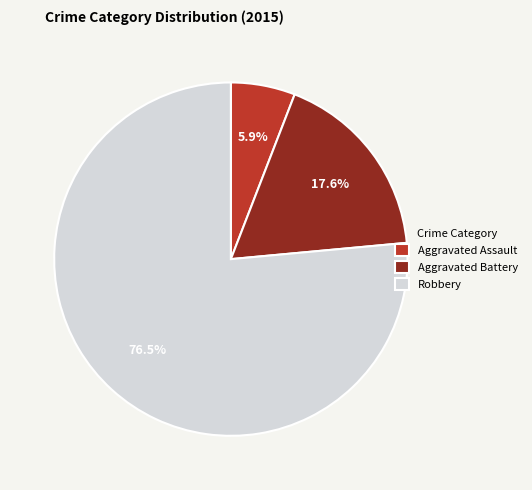

Which category has the smallest portion of the pie?

Aggravated Assault